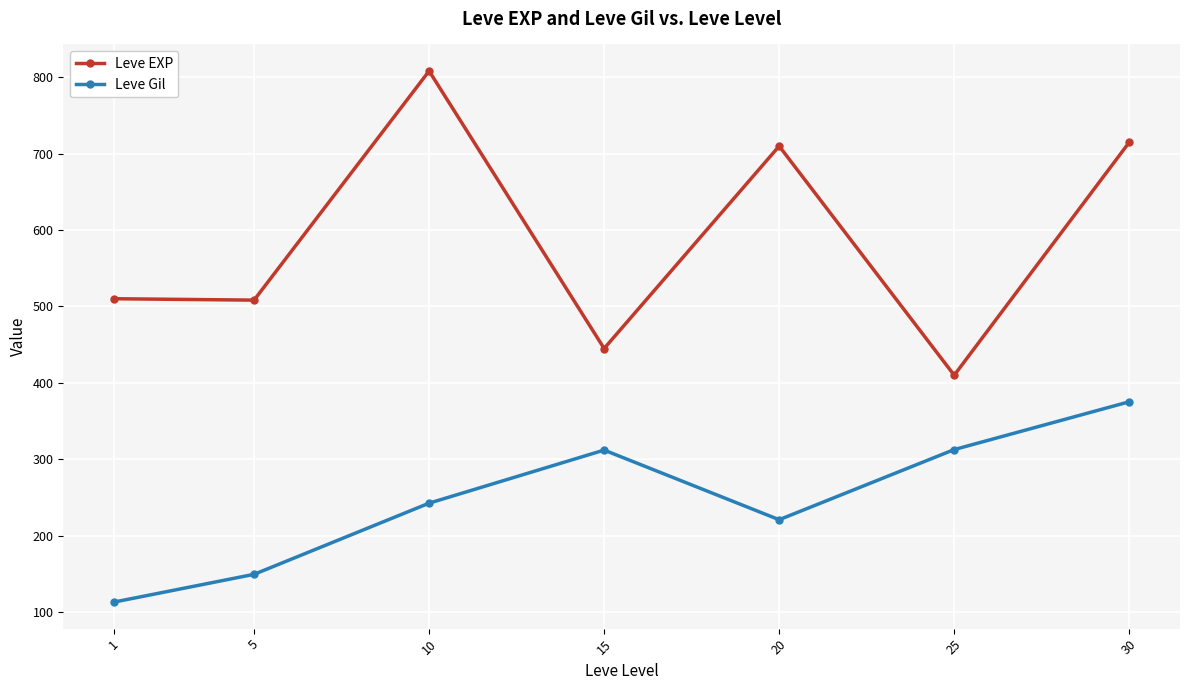

What is the sum of the Leve Gil values at 5 and 1?

262.3